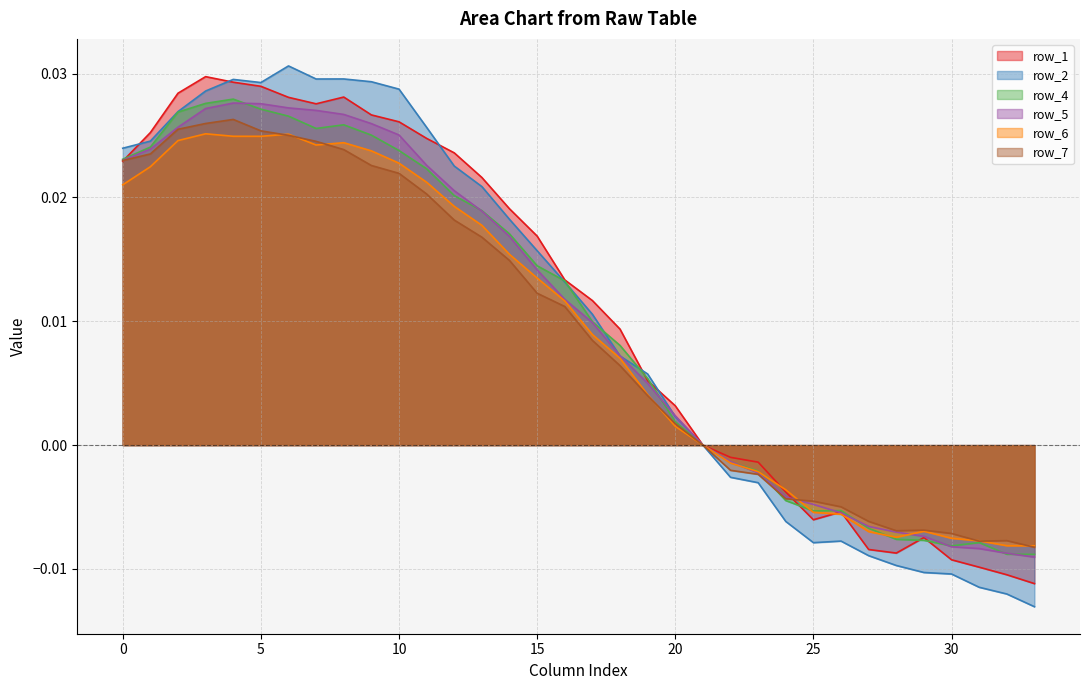

What is the total value across all series at 10?

0.2